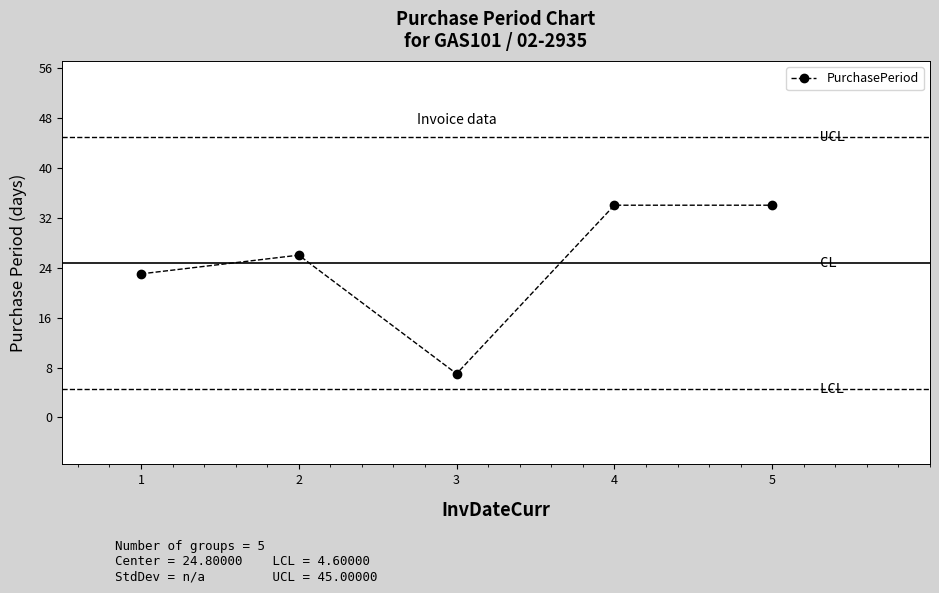

What is the value of the 2nd point from the left?

26